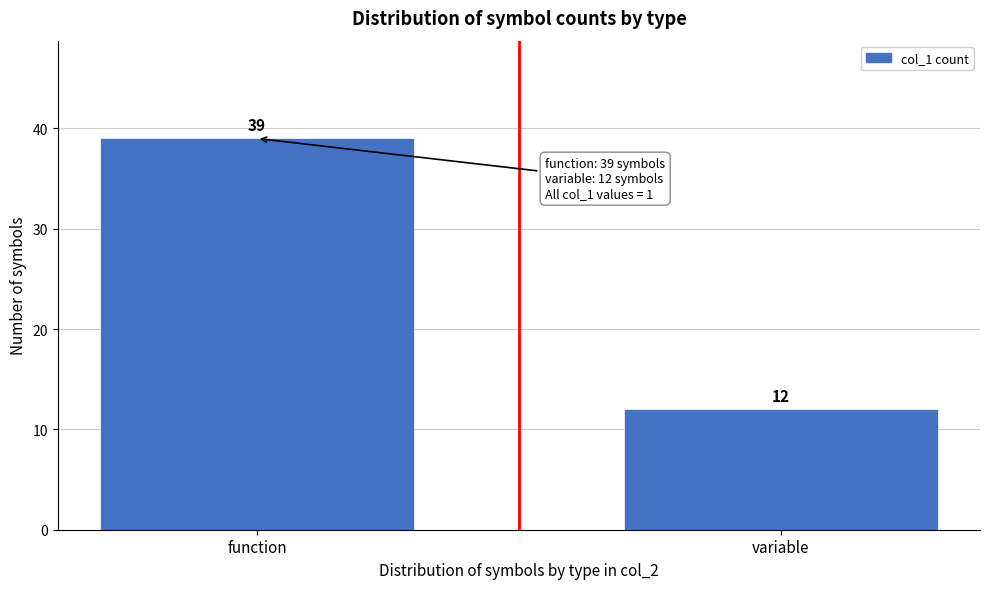

Reading left to right, transcribe all the data shown in this chart.

39	12